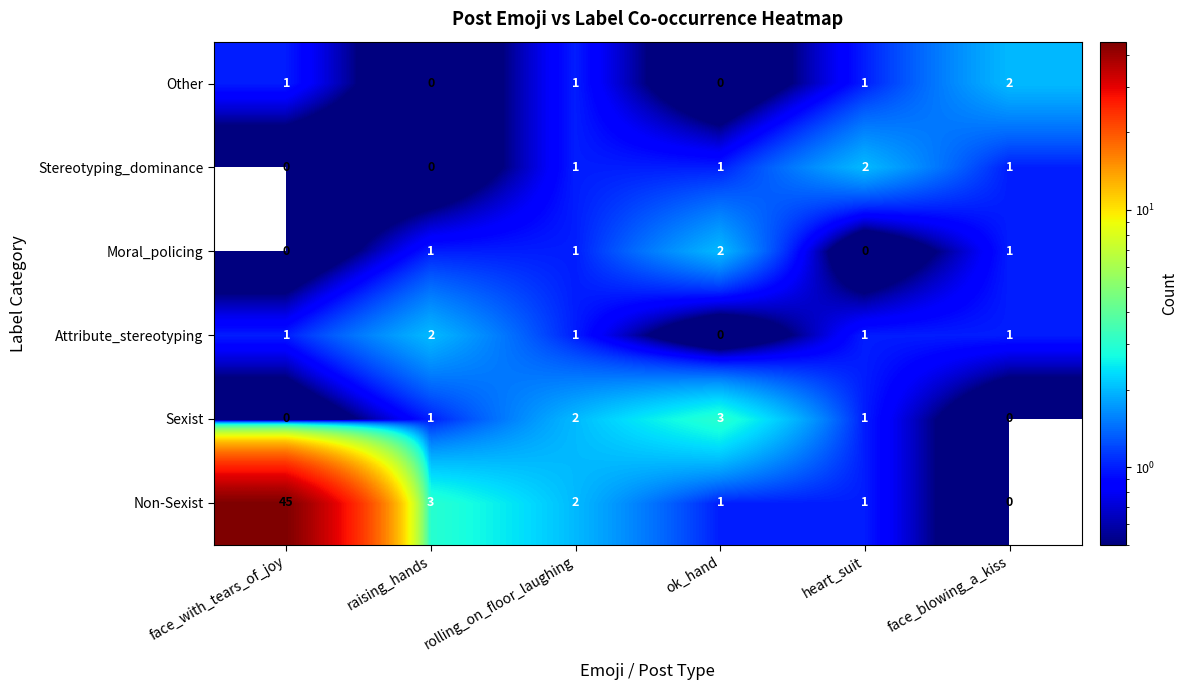

Which series has the widest spread of values?

Non-Sexist